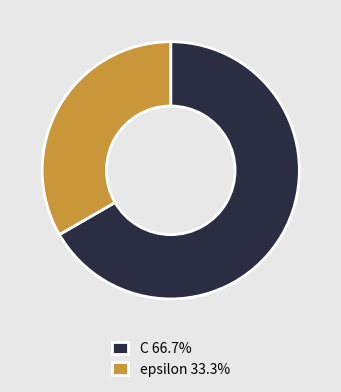

What is the ratio of the value at epsilon 33.3% to the value at C 66.7%?

0.5